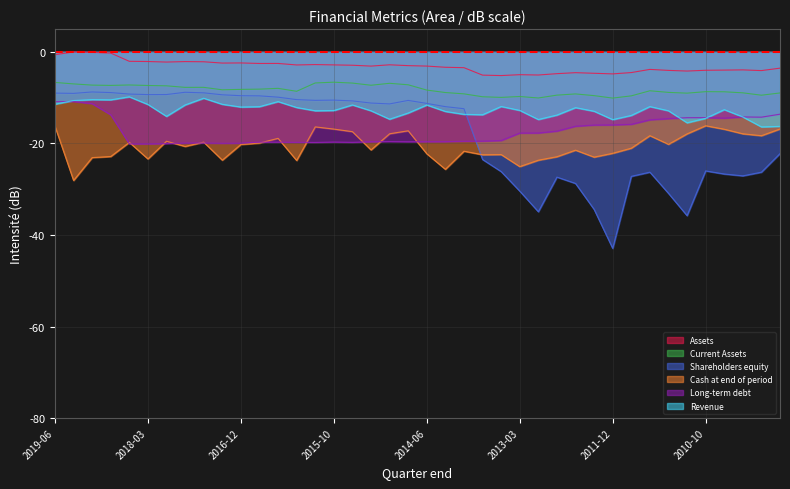

What is the difference between the Long-term debt values at 2018-09-29 and 2015-12-31?

6.0